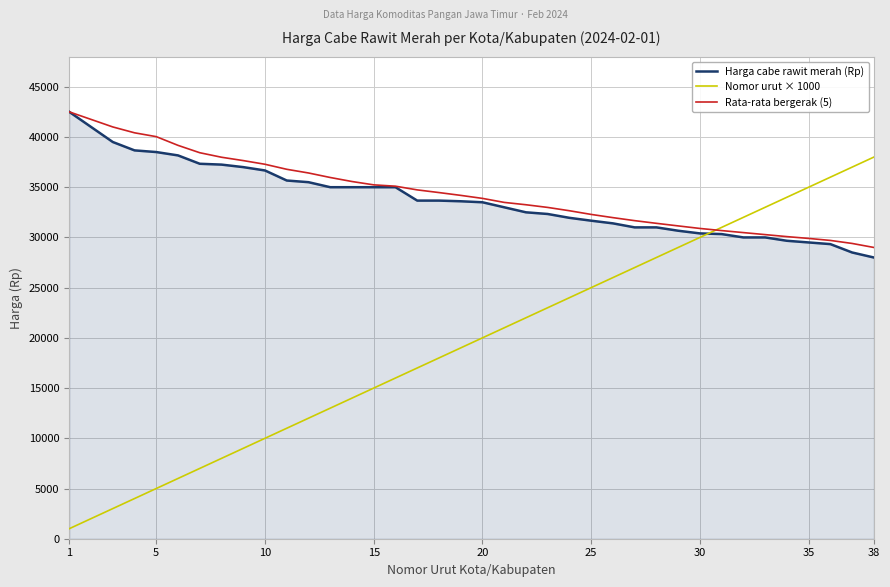

Which series has the largest range (max minus min)?

Nomor urut × 1000